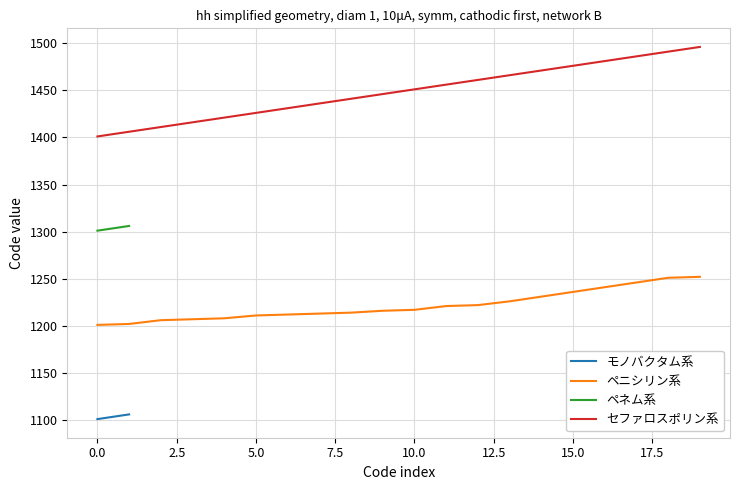

True or false: セファロスポリン系 has more than 1 interior local peaks.

False